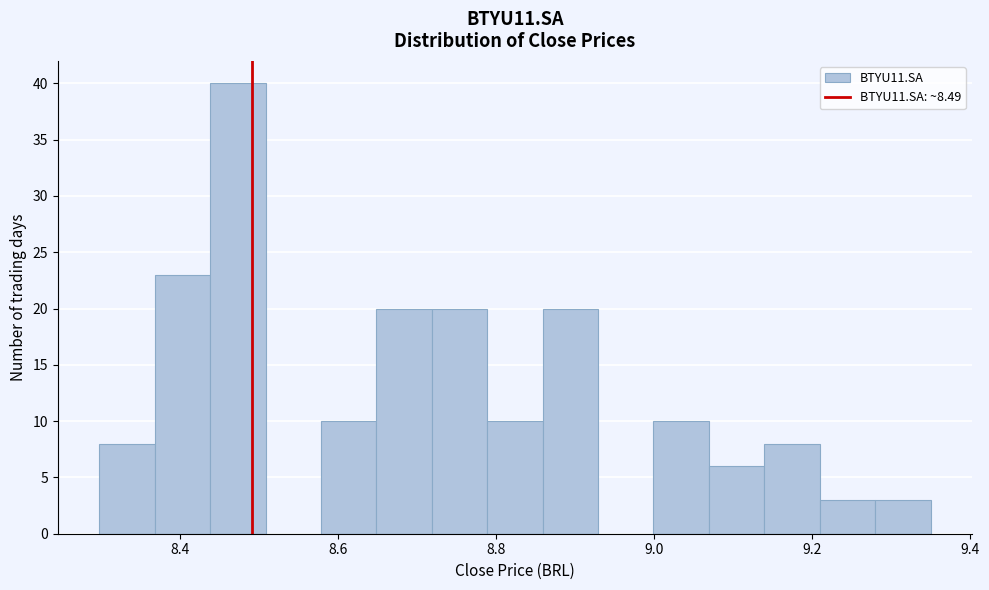

Read against the x-axis, roughly where is the centre of the tallest bar?

8.48